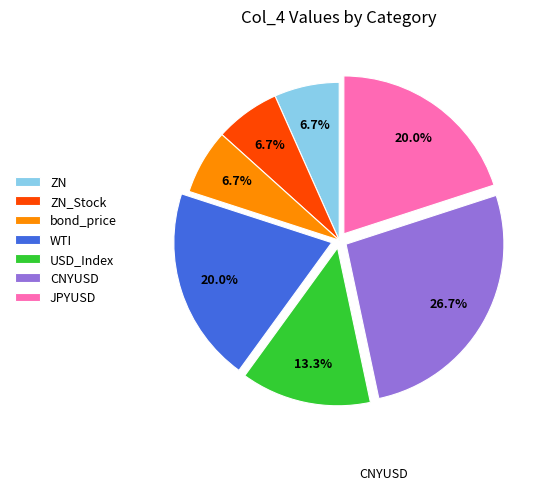

To the nearest percent, what percentage of the pie is USD_Index?

13%